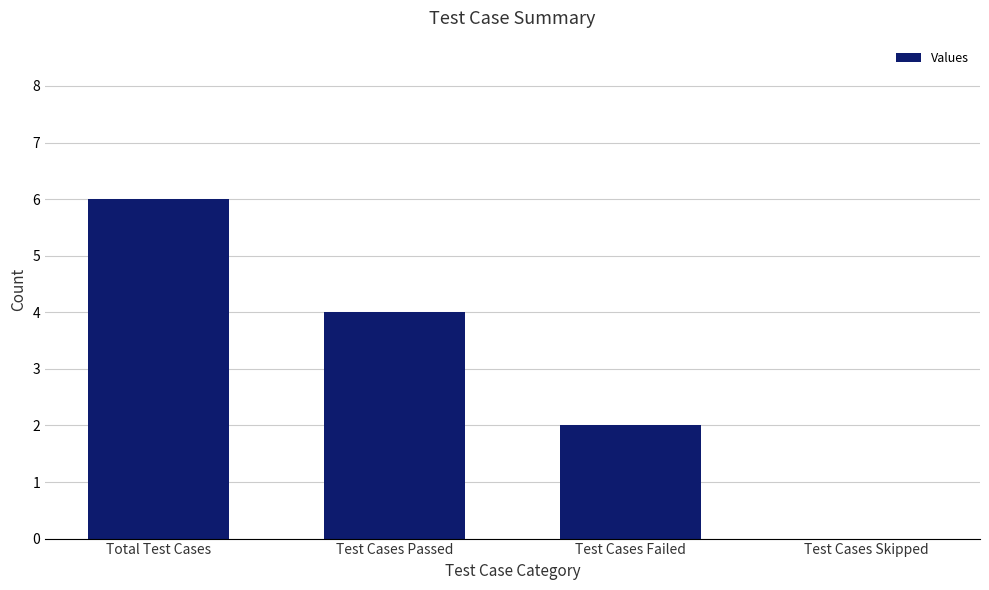

What is the difference between the values at Total Test Cases and Test Cases Passed?

2